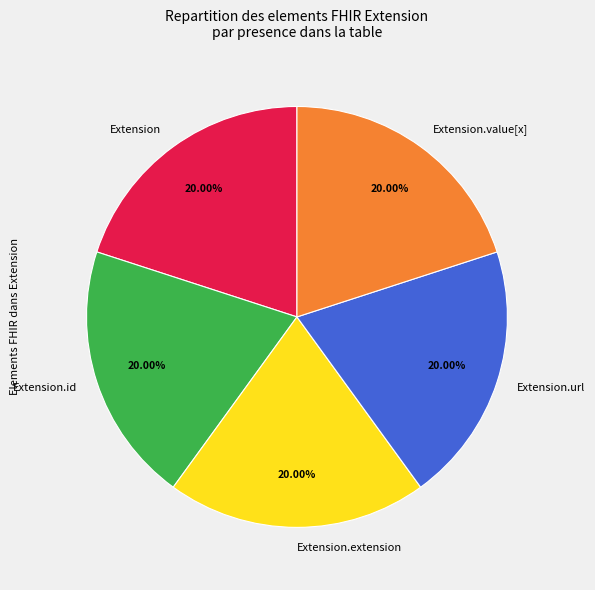

Count the number of slices in the pie.

5